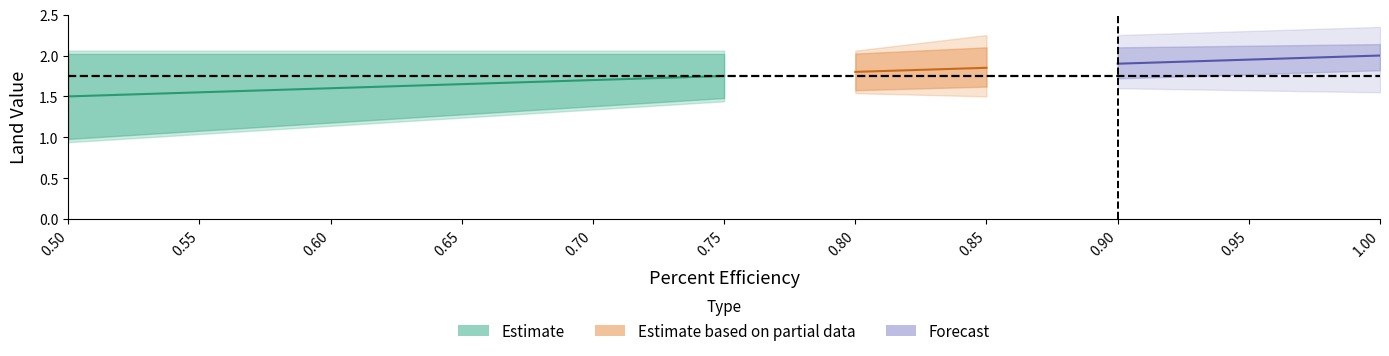

Is it true that small_farm_land_val equals 1.7 at 0.85?

True